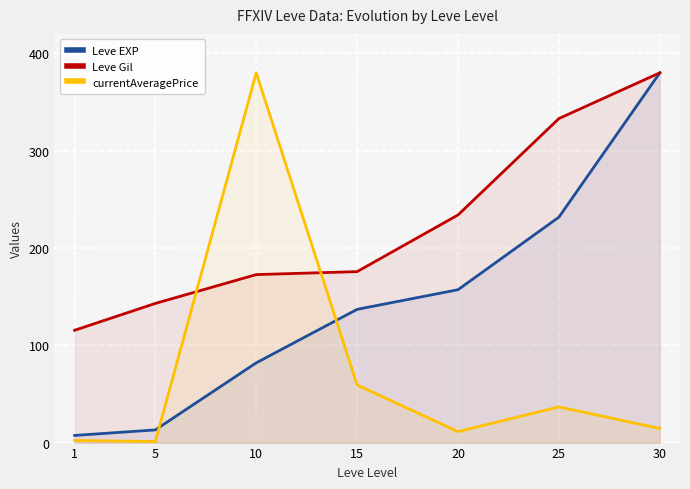

How many times do Leve Gil and currentAveragePrice cross each other?

2